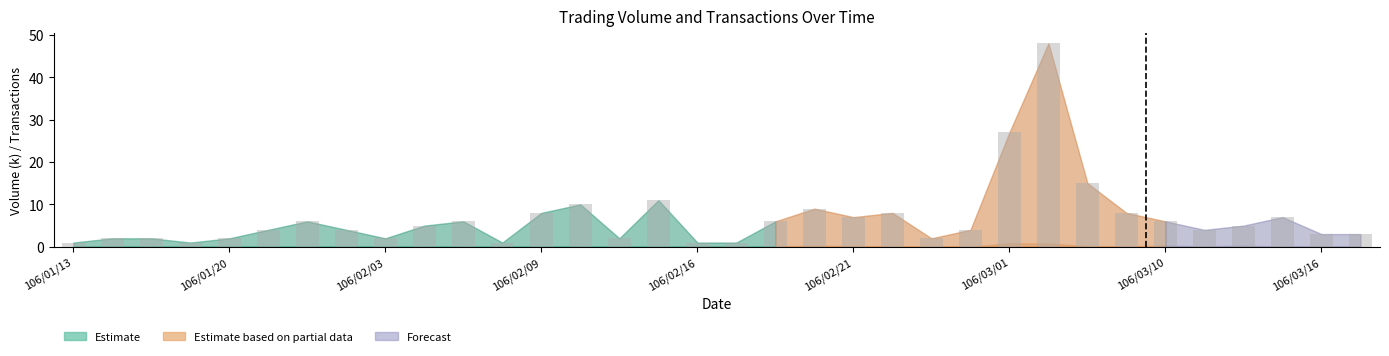

What is the value of the 24th bar from the left?

4